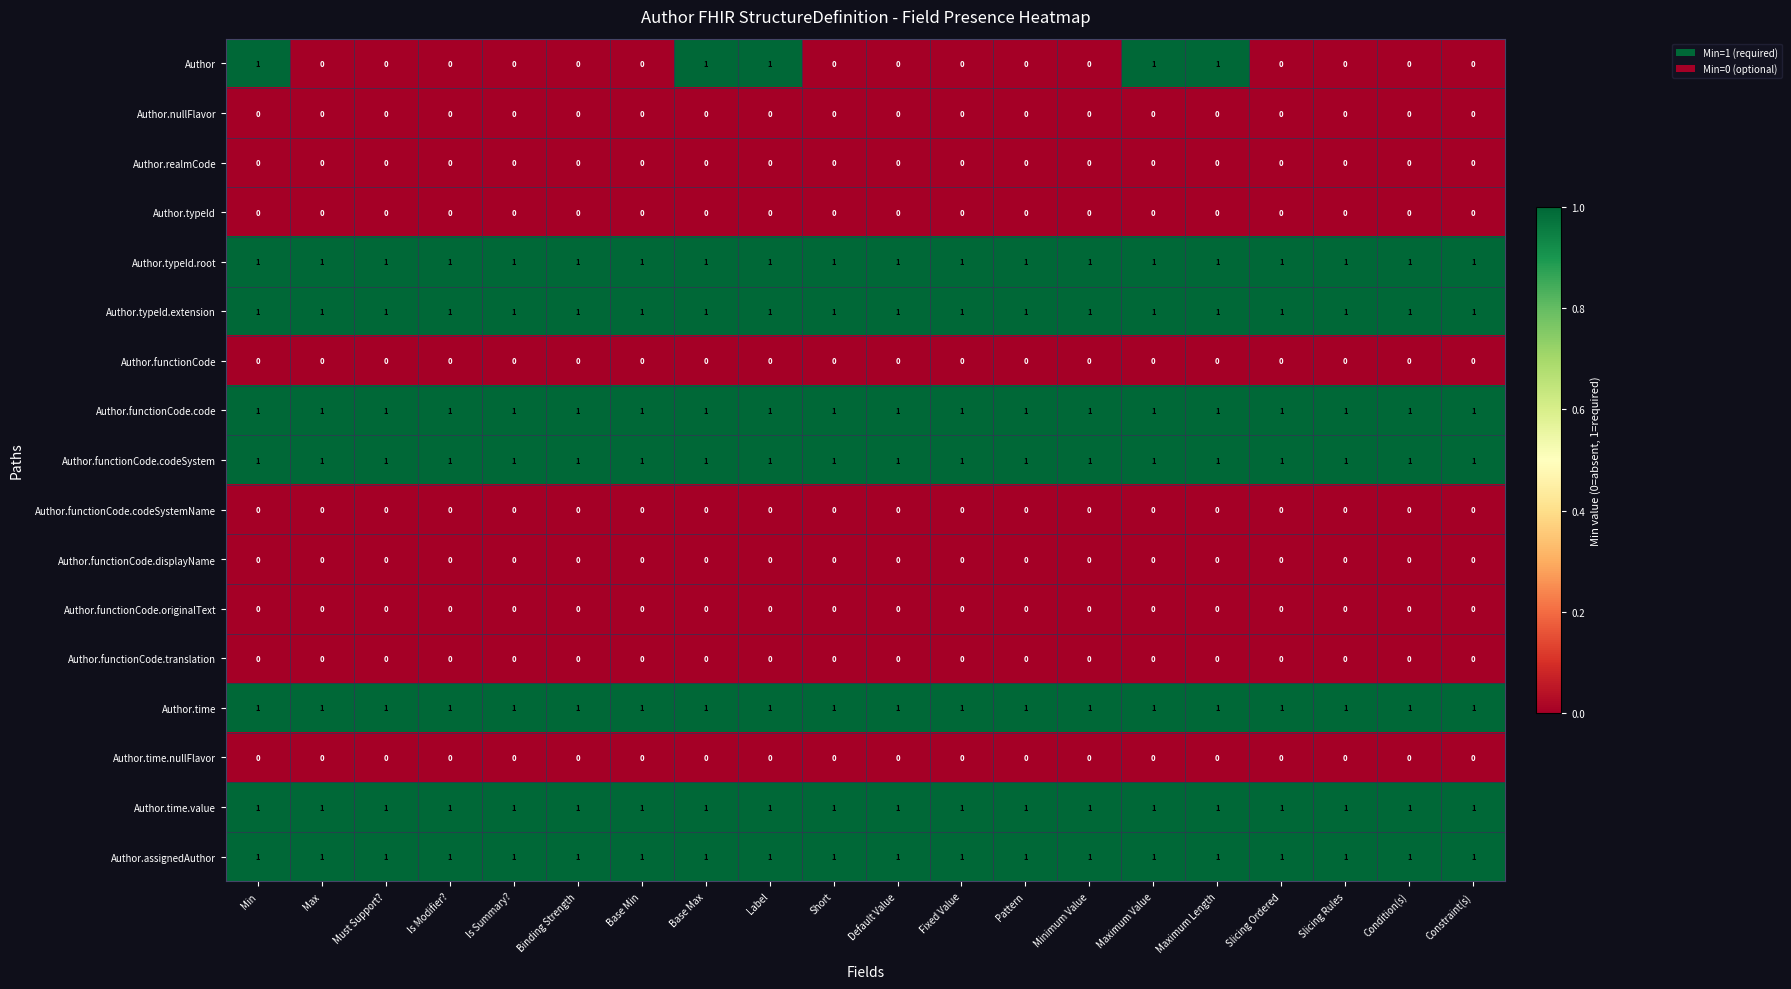

What is the total value across all series at Default Value?

7